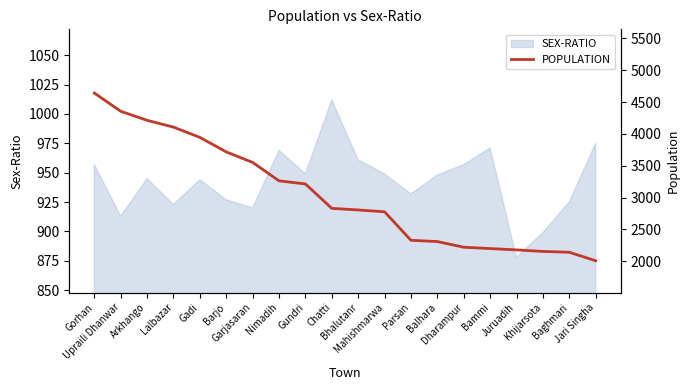

How many data points does each series have?

20